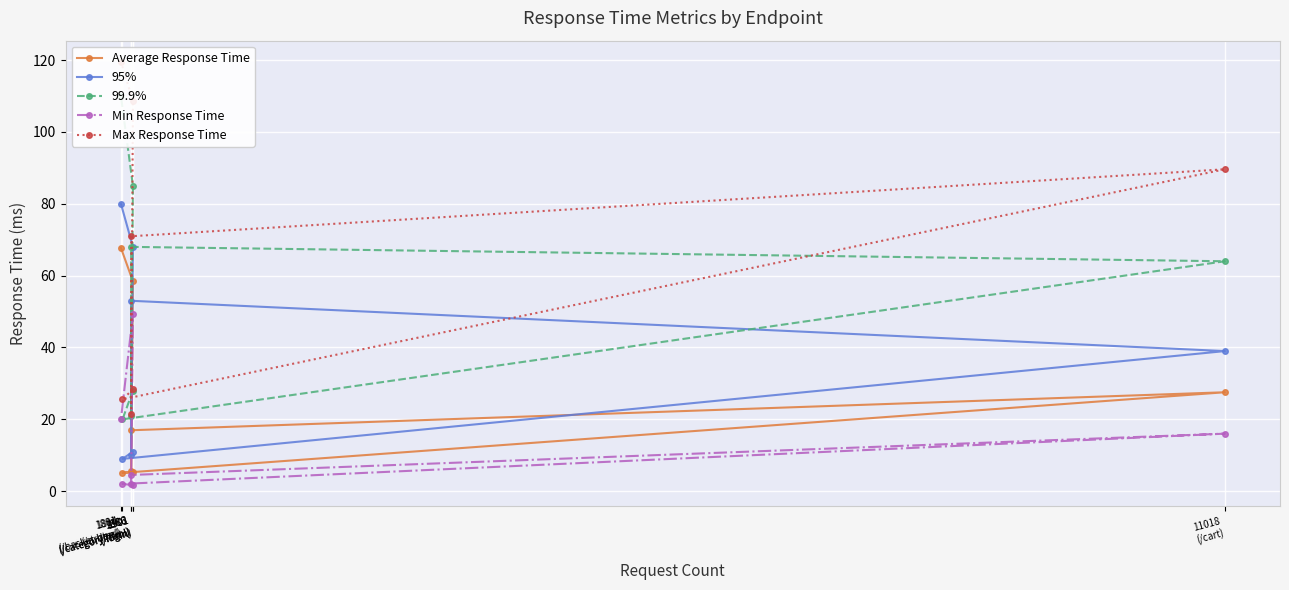

Reading right to left, extract all data points from this chart.

Average Response Time: 67.7	58.4	5.6	17.0	27.5	5.1	5.4
95%: 80.0	68.0	10.0	53.0	39.0	9.0	11.0
99.9%: 110.0	85.0	21.0	68.0	64.0	20.0	28.0
Min Response Time: 20.0	49.3	2.0	4.5	16.0	2.0	1.7
Max Response Time: 119.5	108.6	21.6	71.0	89.6	25.6	28.4